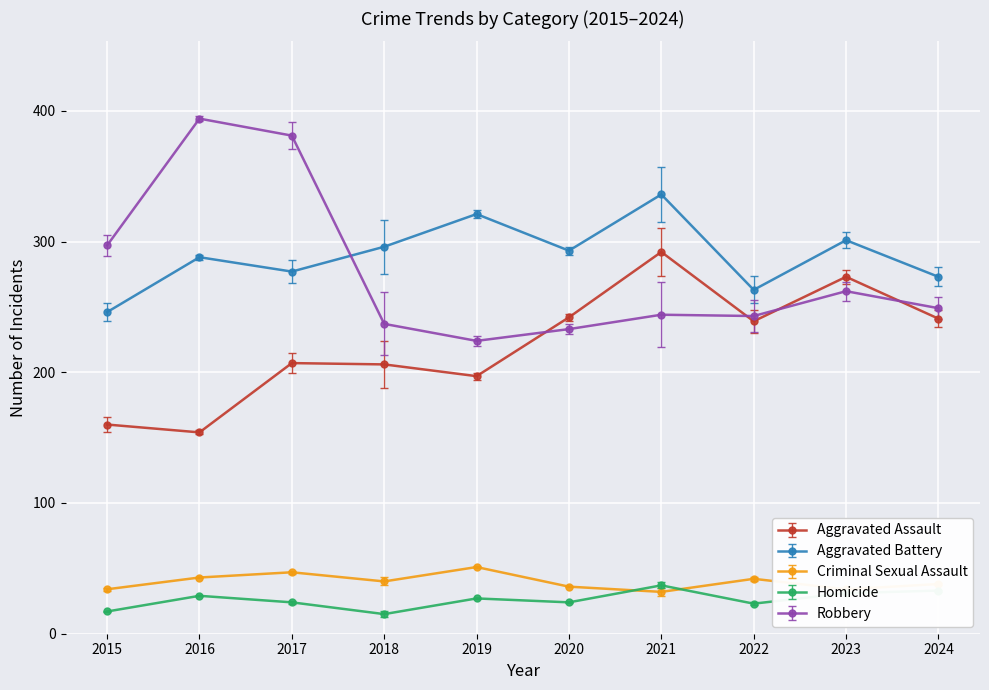

Is the value of Criminal Sexual Assault at 2024 greater than the value of Aggravated Assault at 2020?

No